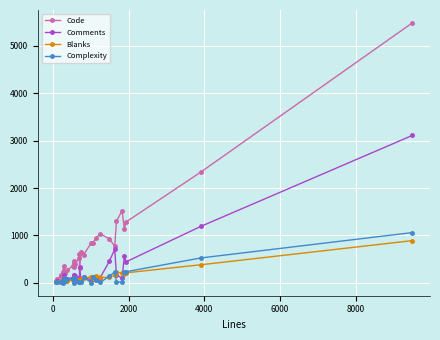

True or false: Code has more than 1 points higher than both neighbors.

True